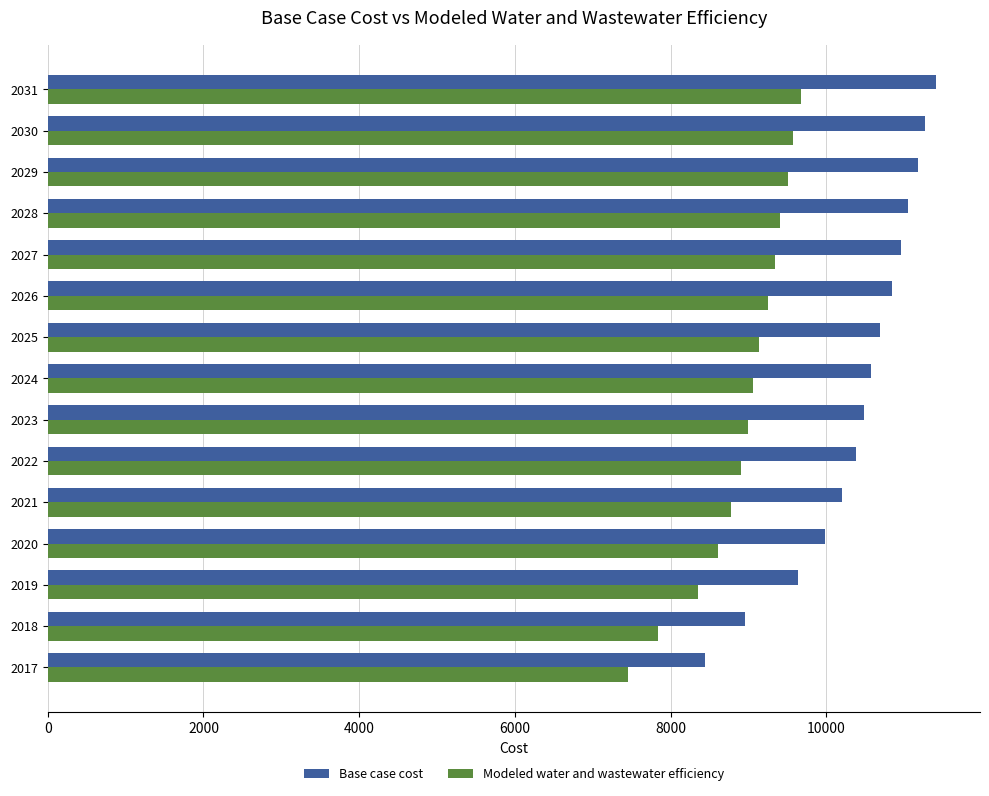

Read the Base case cost value at 2024.

10577.7